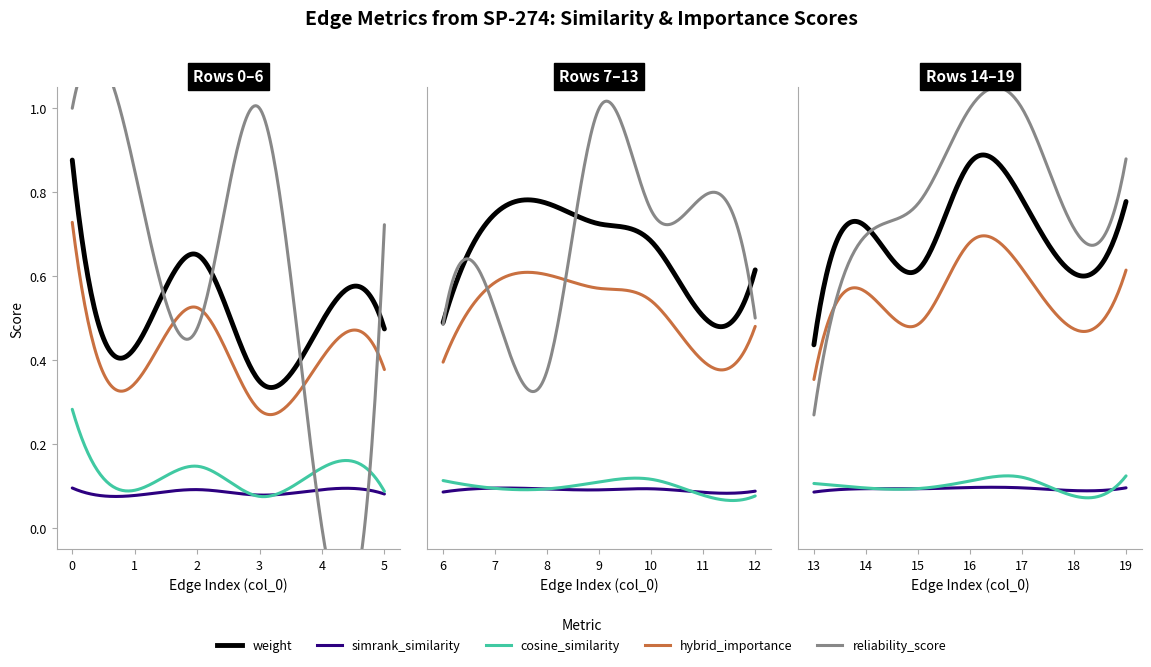

At which category does simrank_similarity_to_test_node reach its first local valley?

1